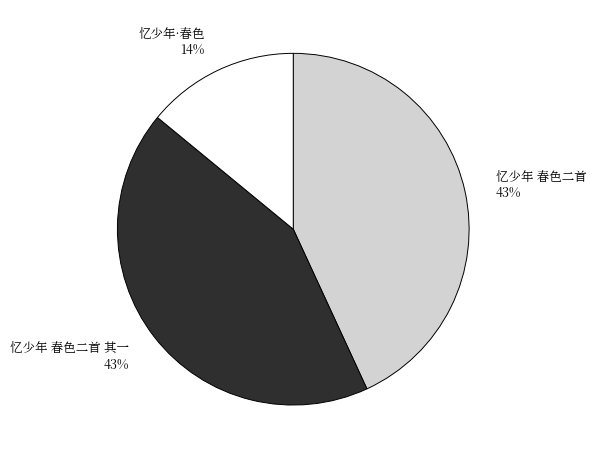

Which category has the smallest portion of the pie?

忆少年·春色